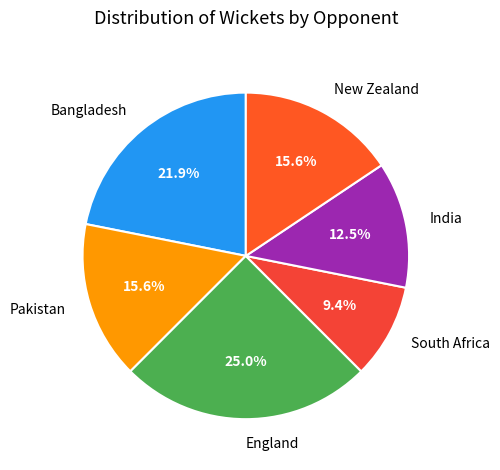

To the nearest percent, what is the average slice percentage?

17%